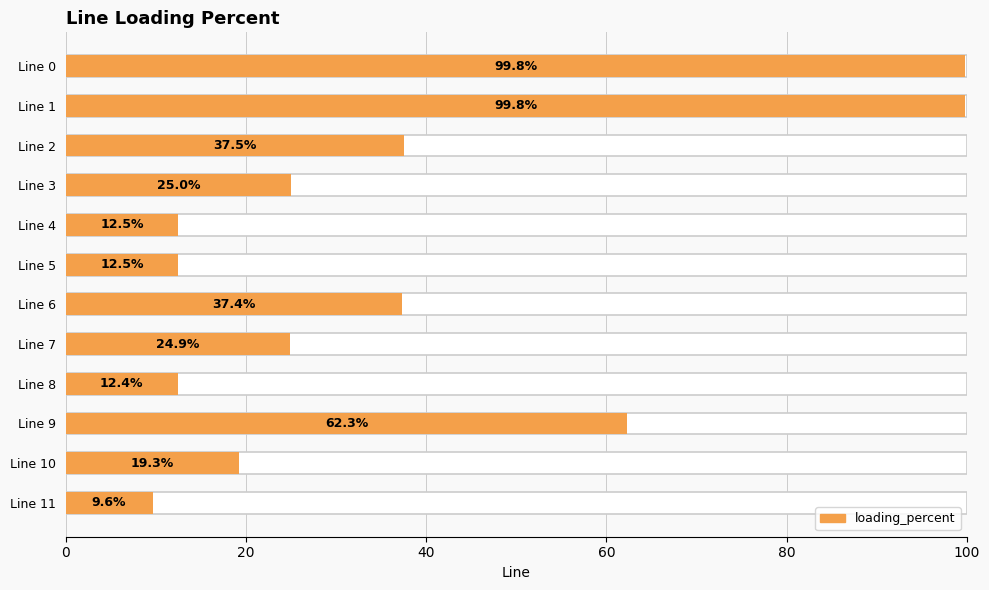

How many data points are less than 25?

6